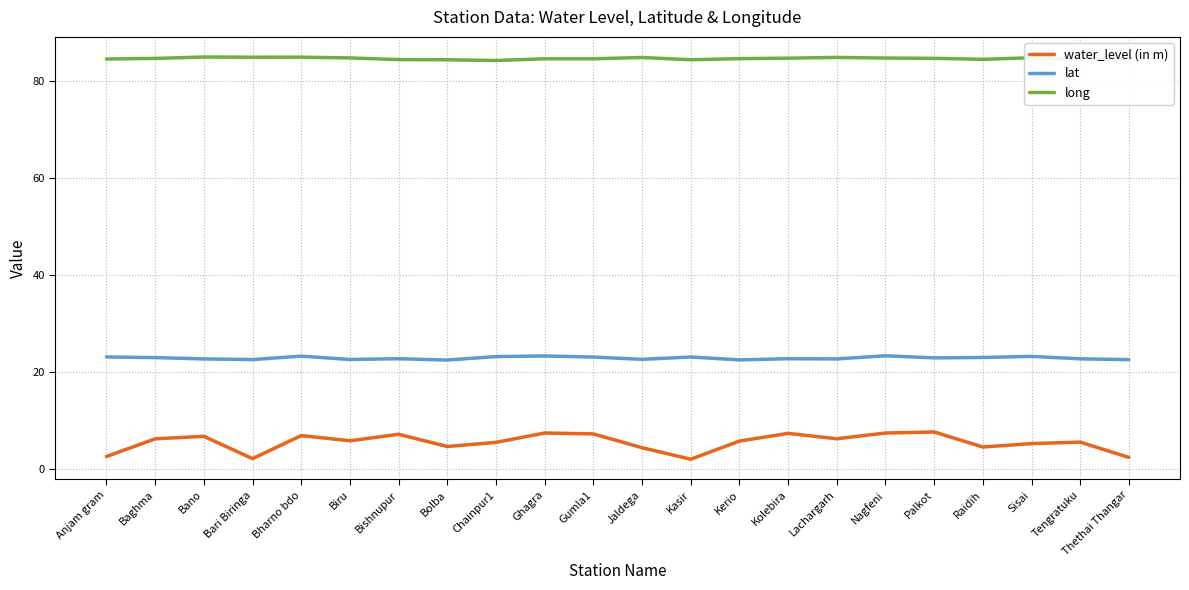

Is the value of water_level (in m) at Bishnupur greater than the value of long at Chainpur1?

No